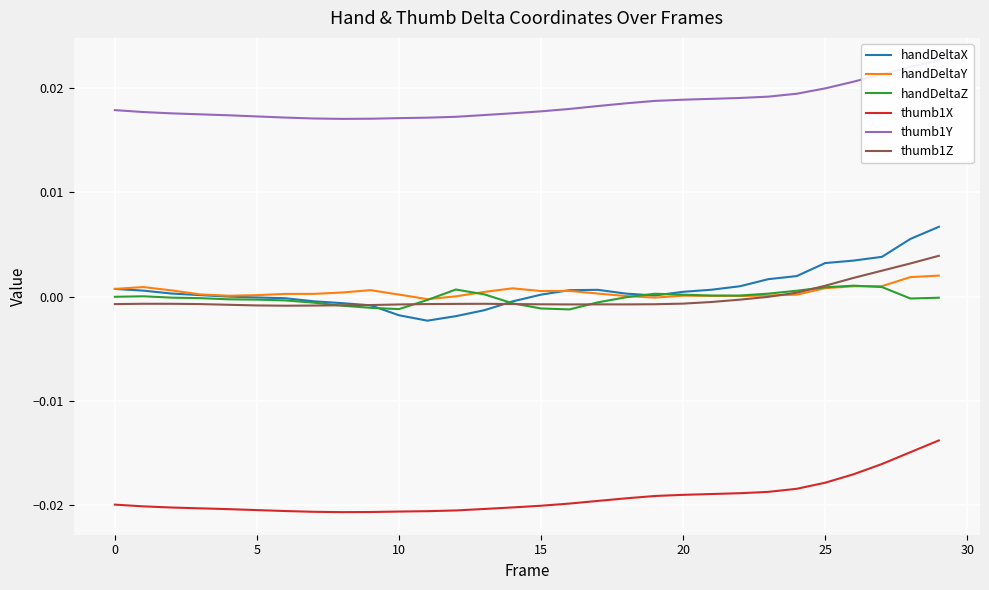

Is this an area chart (filled region under the line)?

No